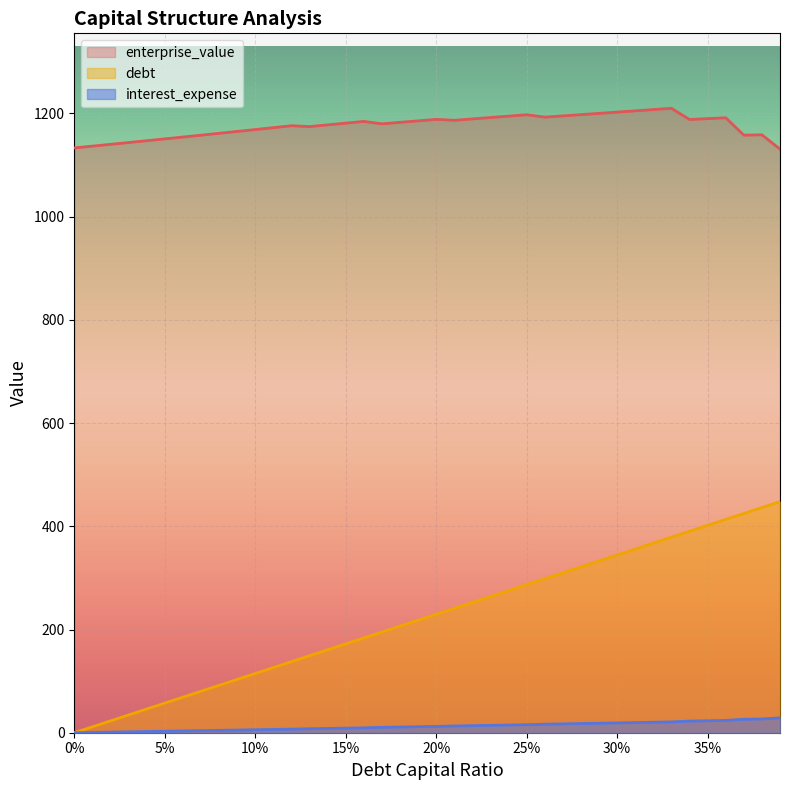

True or false: enterprise_value and debt_capital intersect in this chart.

False